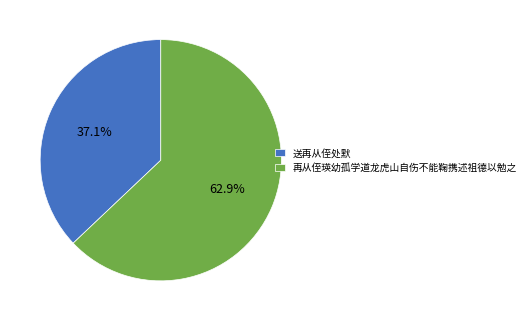

Which slice represents more than half of the pie?

再从侄瑛幼孤学道龙虎山自伤不能鞠携述祖德以勉之